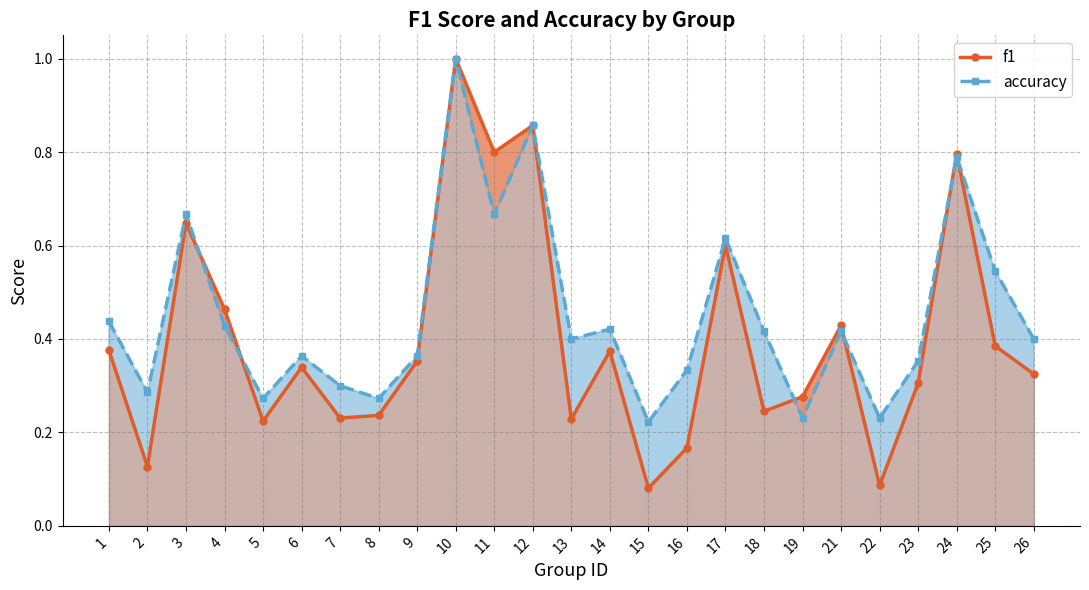

Is the value of f1 at 17 greater than the value of accuracy at 23?

Yes